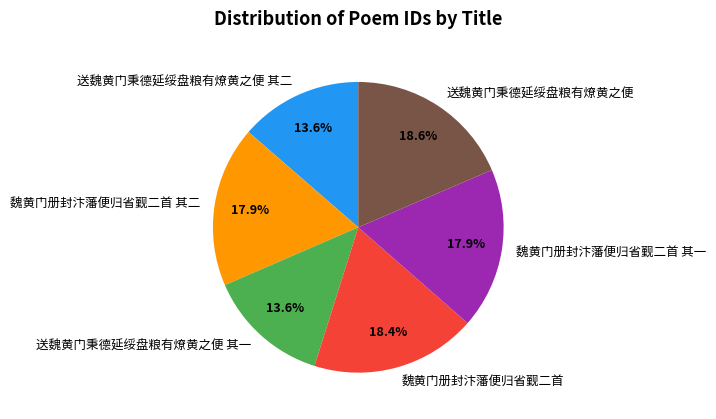

Which has a higher value, 魏黄门册封汴藩便归省觐二首 其二 or 送魏黄门秉德延绥盘粮有燎黄之便?

送魏黄门秉德延绥盘粮有燎黄之便